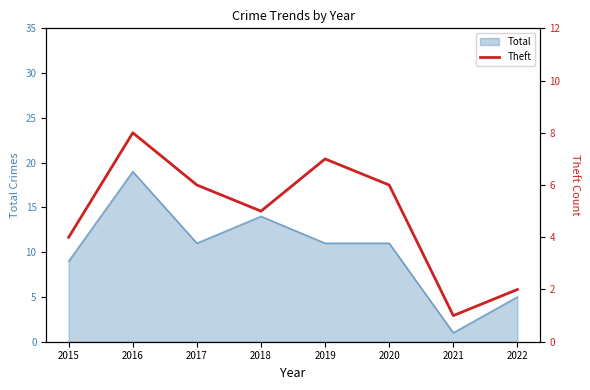

What is the maximum value for Total?

19